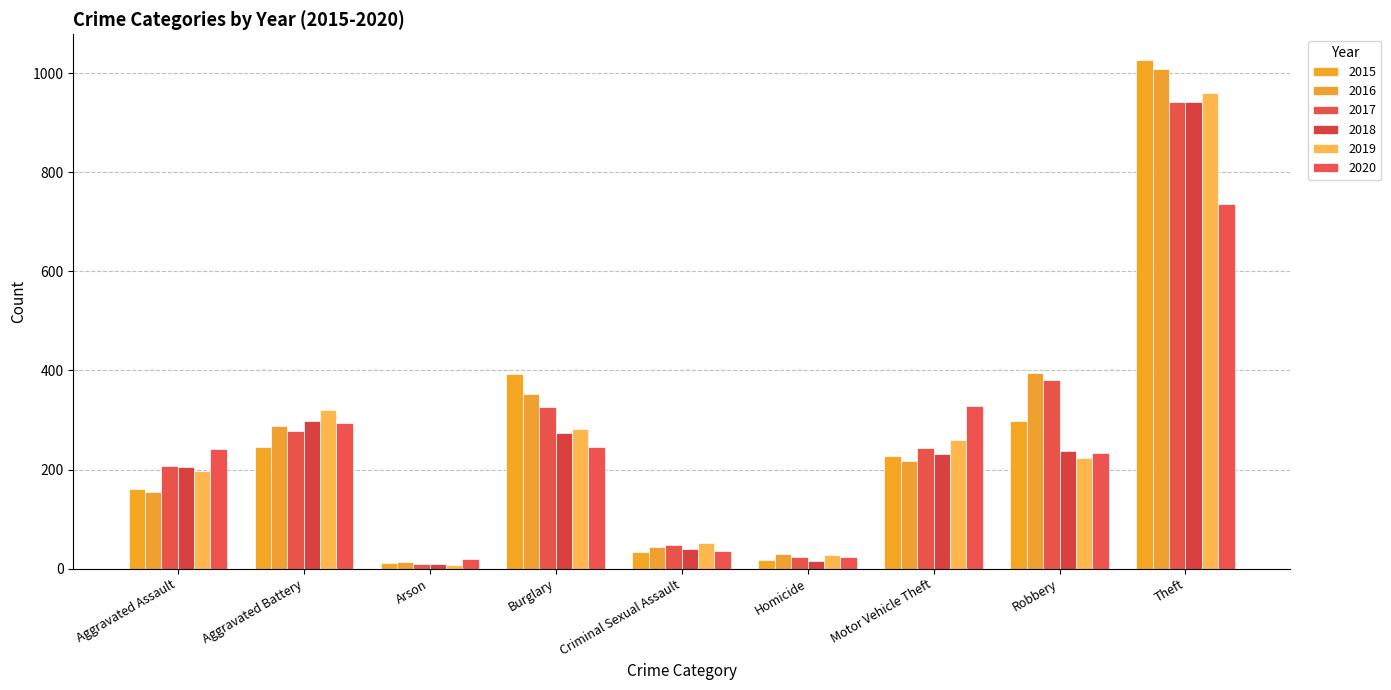

What is the minimum value shown in the chart?

8